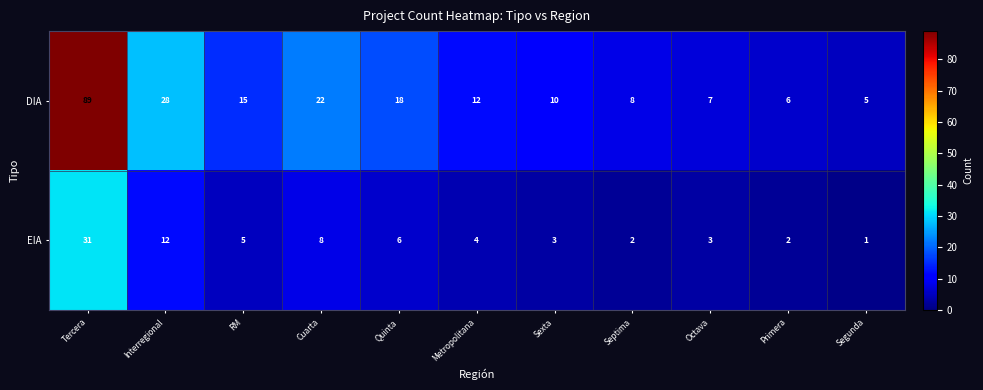

Reading left to right, extract all data points from this chart.

DIA: Tercera=89	Interregional=28	RM=15	Cuarta=22	Quinta=18	Metropolitana=12	Sexta=10	Septima=8	Octava=7	Primera=6	Segunda=5
EIA: Tercera=31	Interregional=12	RM=5	Cuarta=8	Quinta=6	Metropolitana=4	Sexta=3	Septima=2	Octava=3	Primera=2	Segunda=1